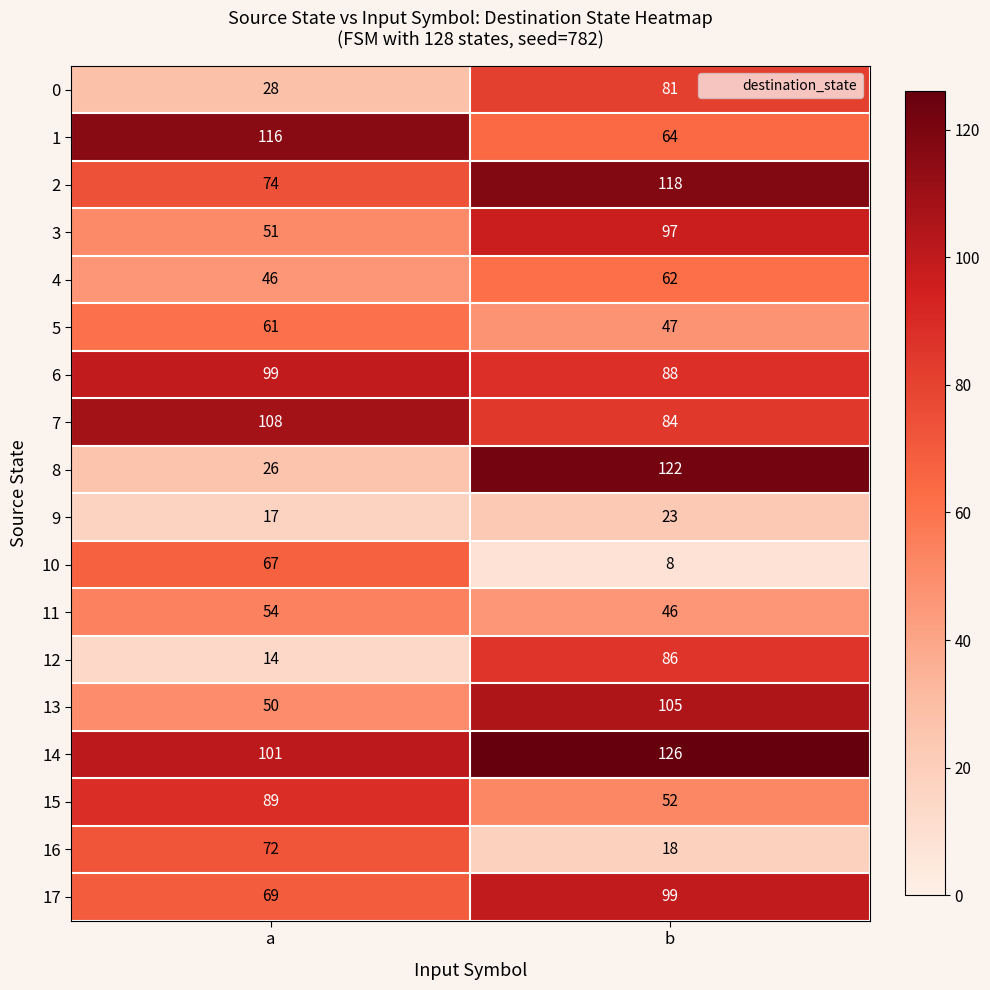

At a, list the series in order from largest to smallest.

1, 7, 14, 6, 15, 2, 16, 17, 10, 5, 11, 3, 13, 4, 0, 8, 9, 12